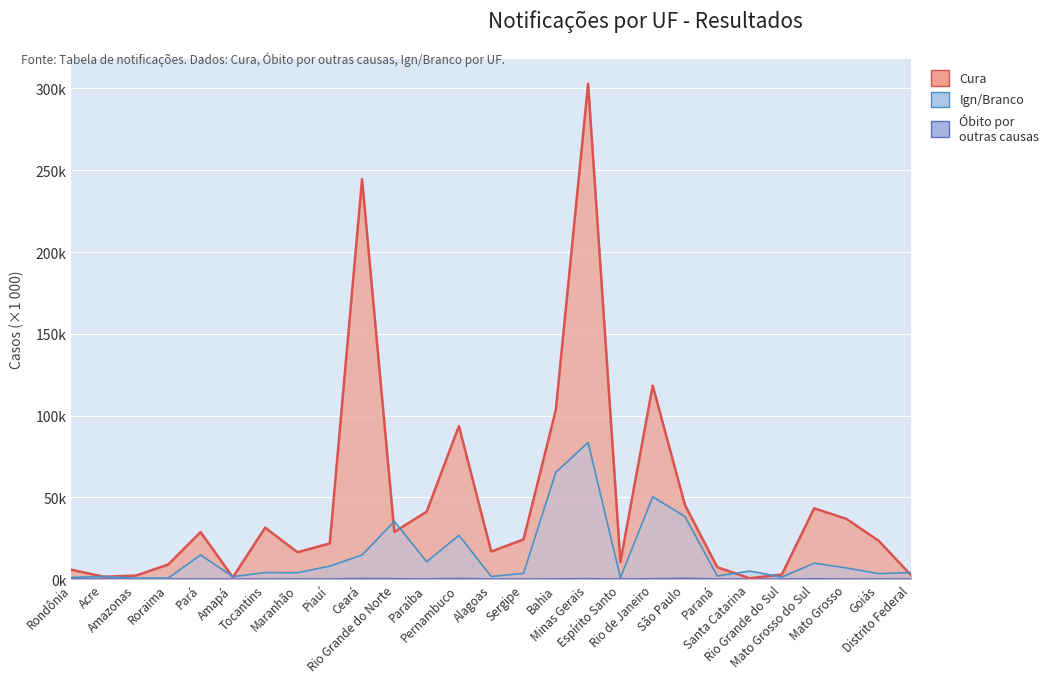

Count the number of categories in the chart.

27